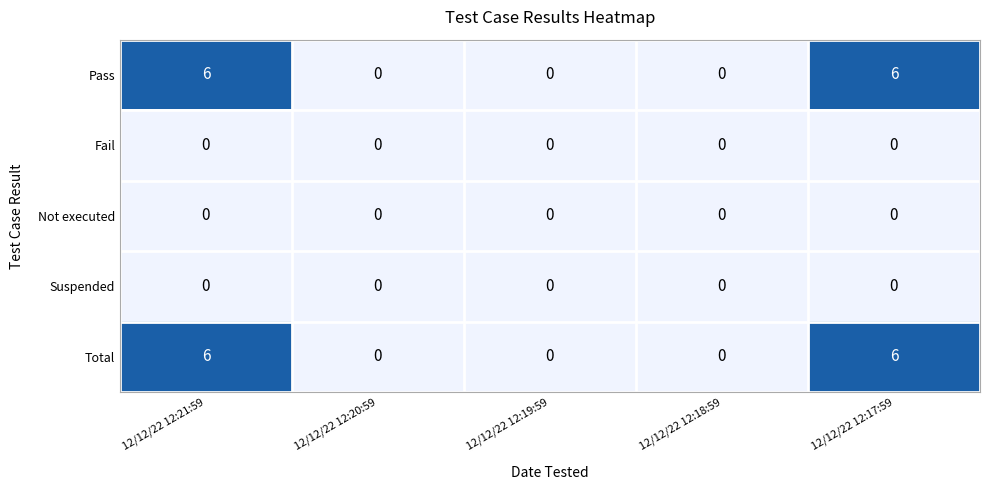

Reading right to left, what are all the values shown in this chart?

Pass: 12/12/22 12:17:59=6	12/12/22 12:18:59=0	12/12/22 12:19:59=0	12/12/22 12:20:59=0	12/12/22 12:21:59=6
Fail: 12/12/22 12:17:59=0	12/12/22 12:18:59=0	12/12/22 12:19:59=0	12/12/22 12:20:59=0	12/12/22 12:21:59=0
Not executed: 12/12/22 12:17:59=0	12/12/22 12:18:59=0	12/12/22 12:19:59=0	12/12/22 12:20:59=0	12/12/22 12:21:59=0
Suspended: 12/12/22 12:17:59=0	12/12/22 12:18:59=0	12/12/22 12:19:59=0	12/12/22 12:20:59=0	12/12/22 12:21:59=0
Total: 12/12/22 12:17:59=6	12/12/22 12:18:59=0	12/12/22 12:19:59=0	12/12/22 12:20:59=0	12/12/22 12:21:59=6